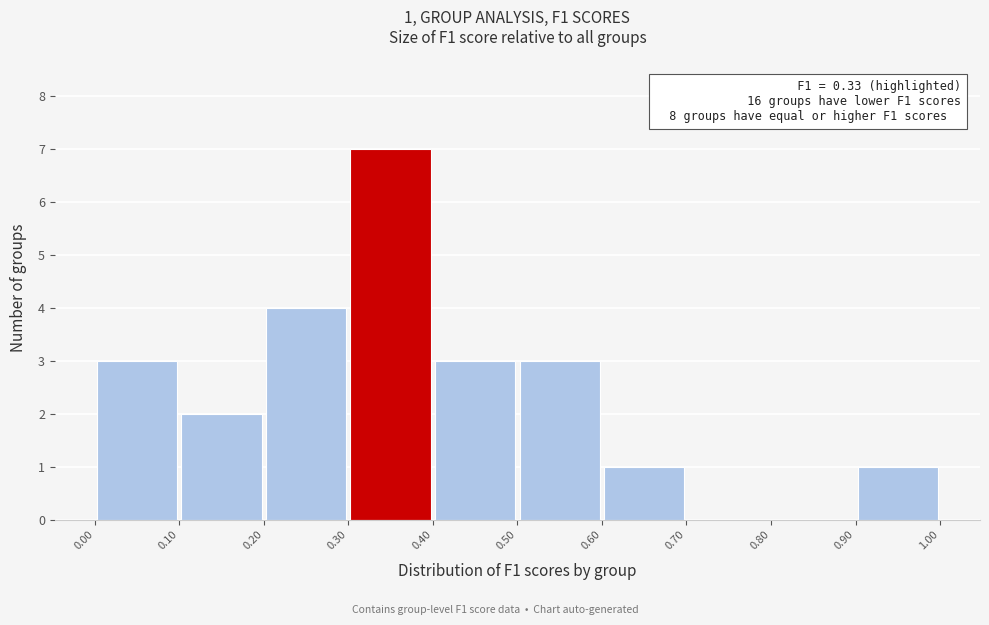

Which range on the x-axis has the tallest bar?

0.30 to 0.40